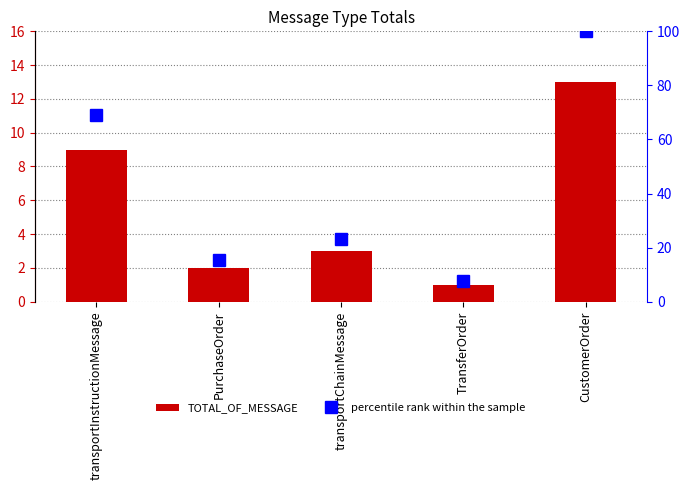

Are the bars grouped side by side (vs. stacked)?

No